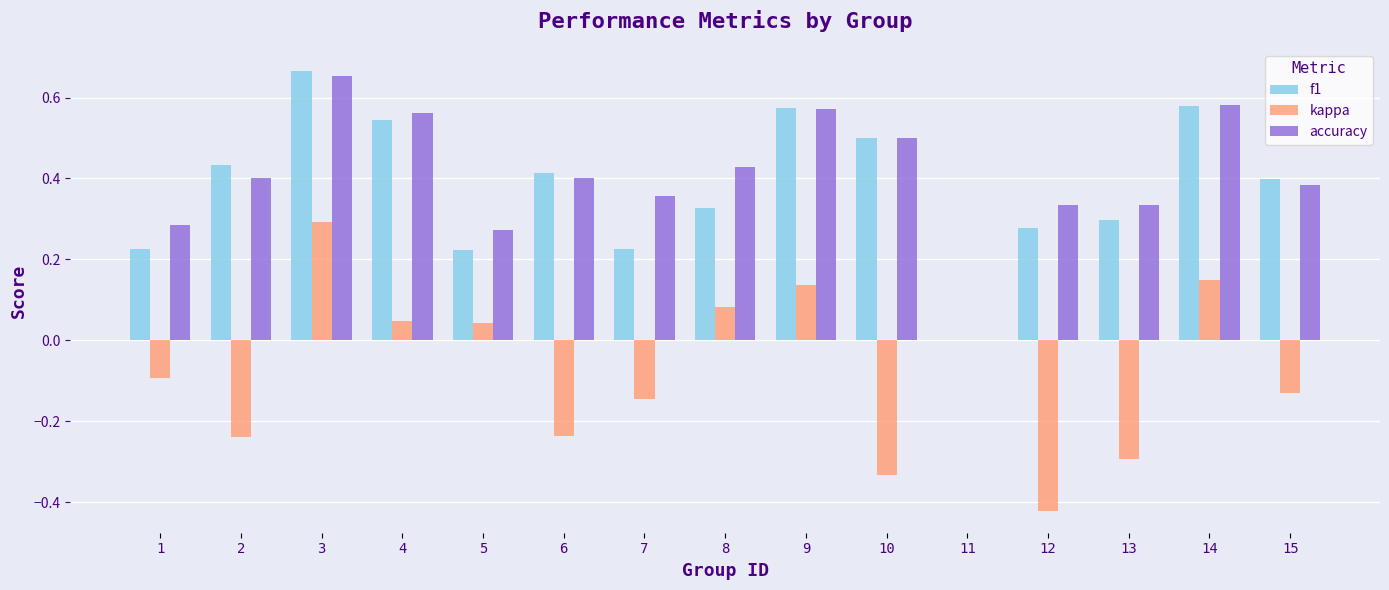

What are all the series names shown in the legend?

f1, kappa, accuracy